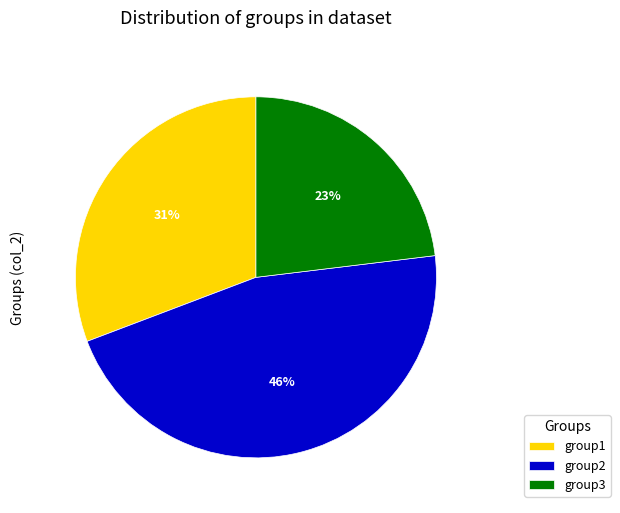

True or false: group1 accounts for 36% of the total.

False